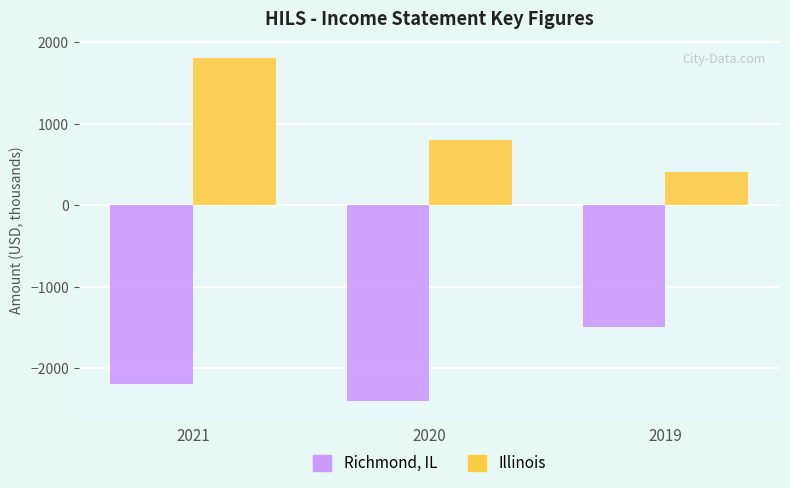

At which category does the chart reach its peak across all series?

2021